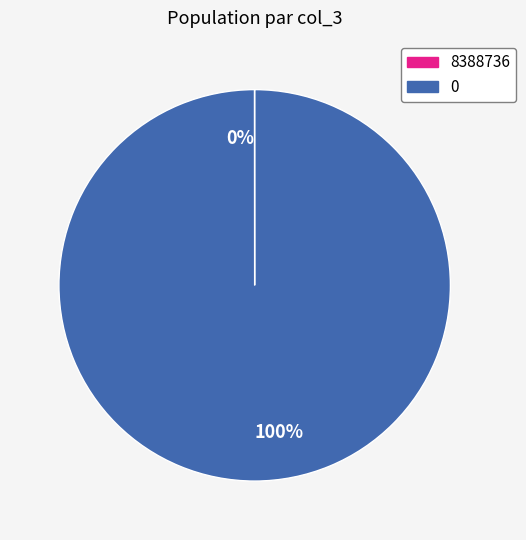

Is there any slice that represents more than half of the pie?

Yes